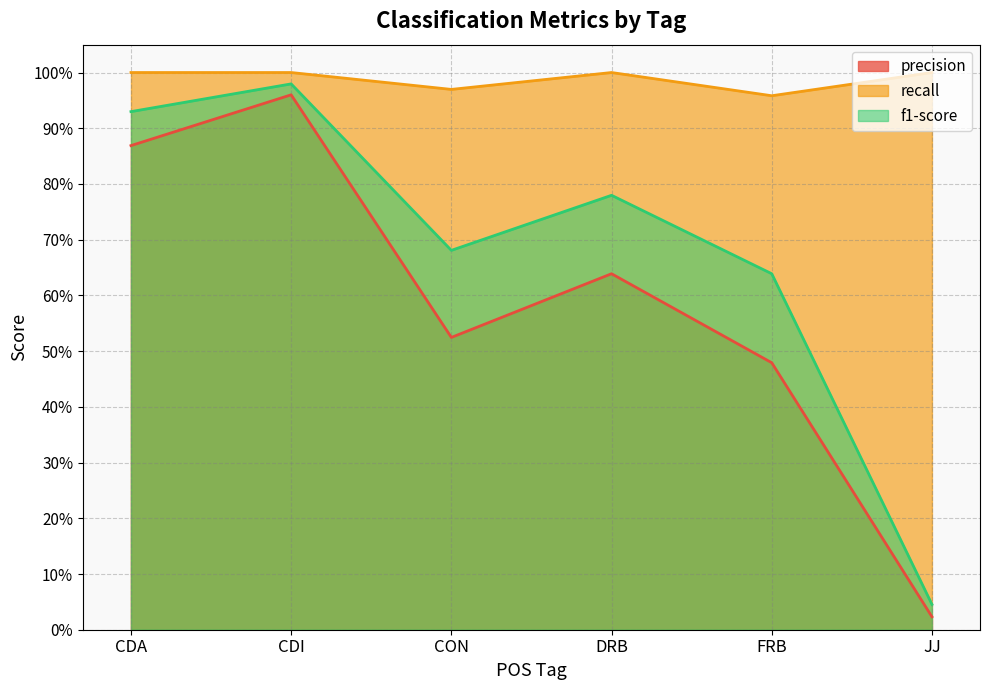

True or false: recall and f1-score intersect in this chart.

False